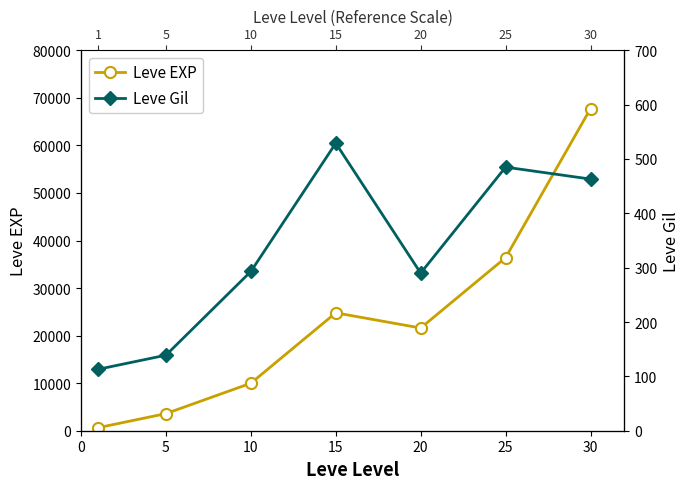

Which has a higher value, 15 or 0?

15